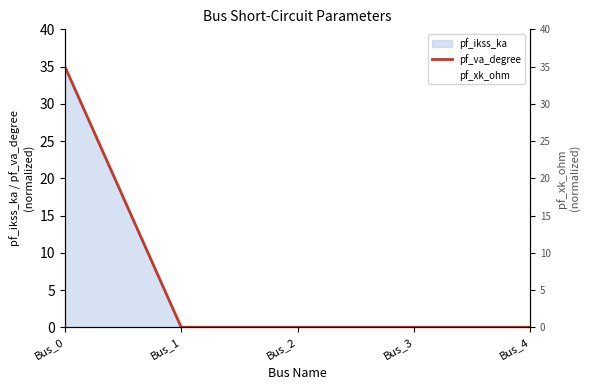

Reading right to left, extract all data points from this chart.

pf_va_degree: 0	0	0	0	35
pf_xk_ohm: 0	0	0	0	35